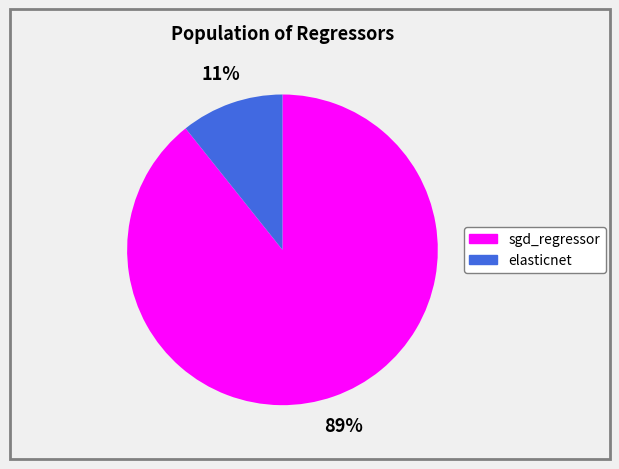

Combined, do elasticnet and sgd_regressor account for over 50%?

Yes